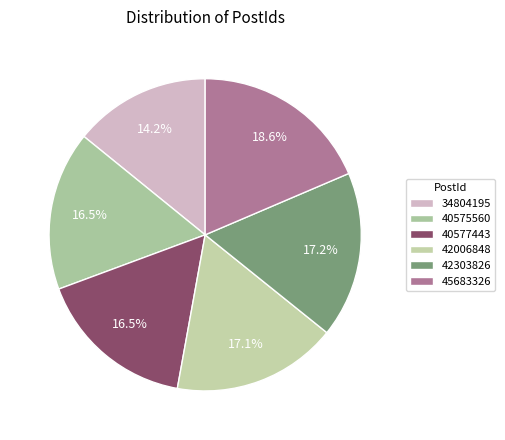

Rank the categories by value from highest to lowest.

45683326, 42303826, 42006848, 40577443, 40575560, 34804195